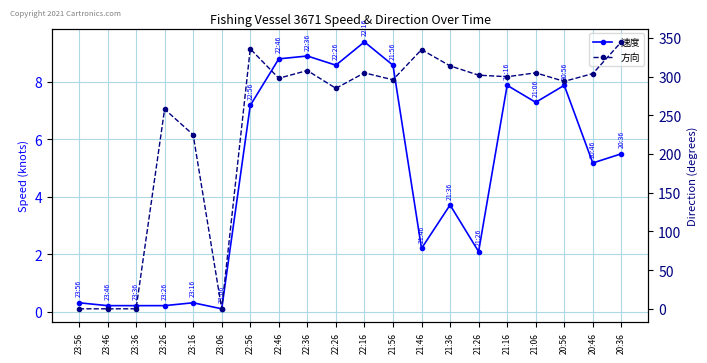

Between 23:56 and 23:26, which series saw the biggest shift?

方向